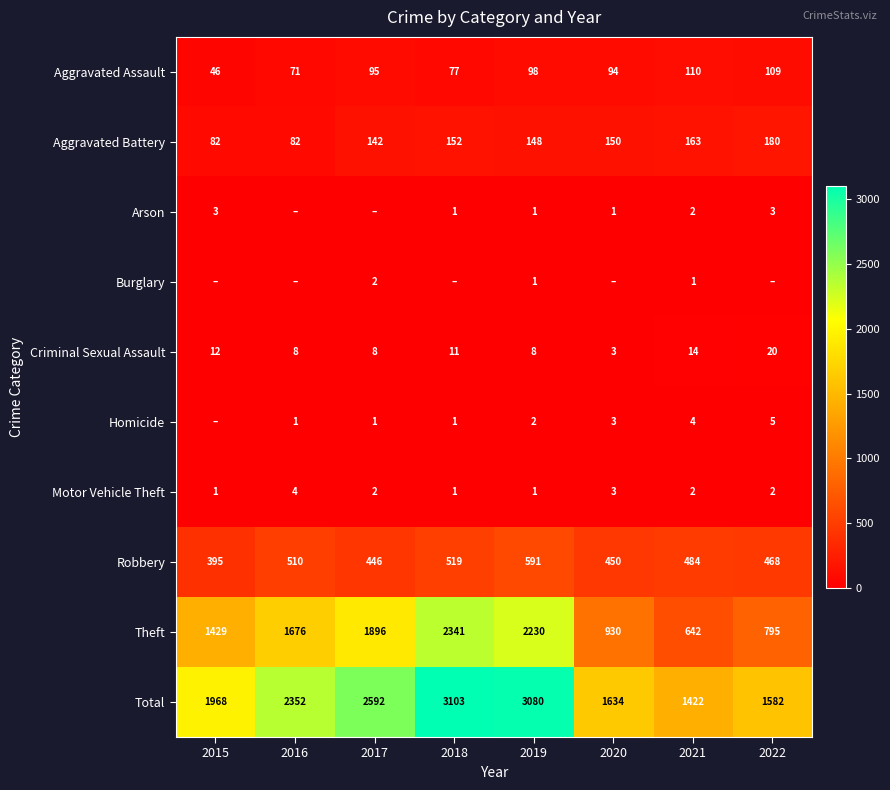

At which label does Criminal Sexual Assault reach its minimum?

2020